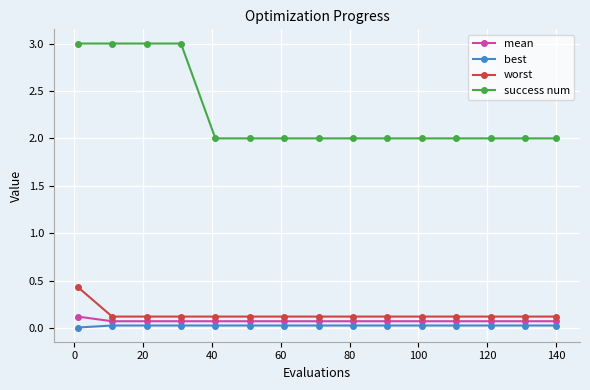

Count the number of data series in this chart.

4